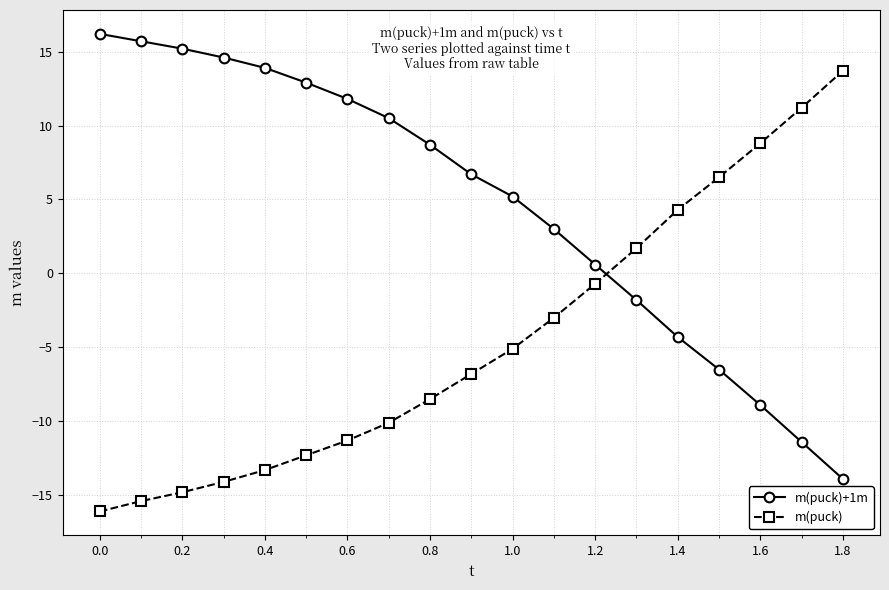

Which series has the largest total across all categories?

m(puck)+1m